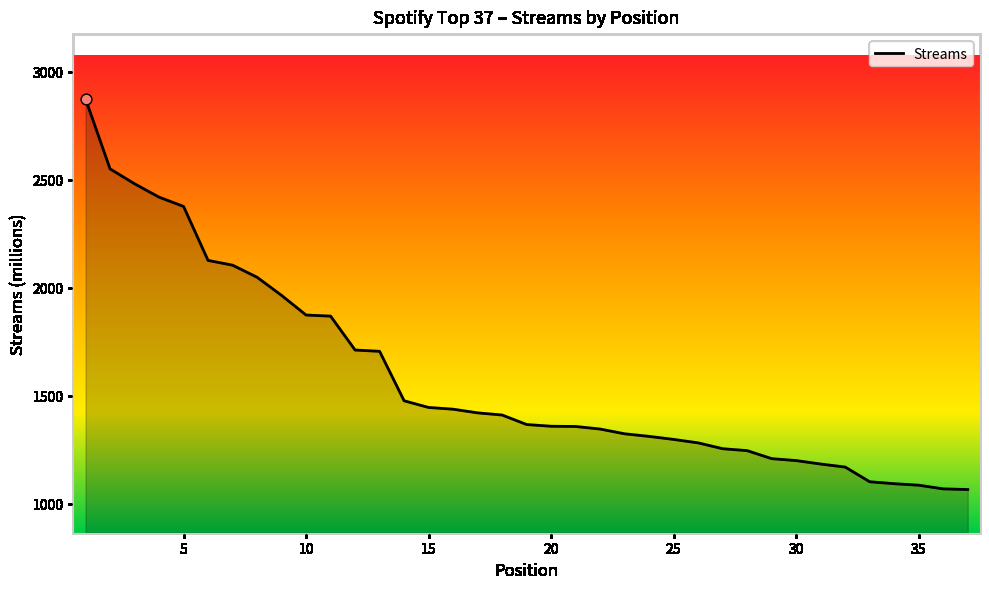

What is the difference between the maximum and minimum values?

1809